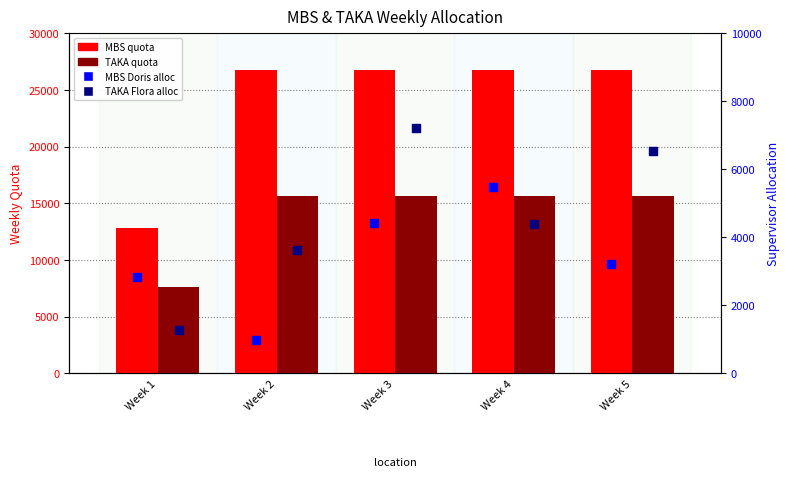

Is the value of TAKA Flora alloc at Week 2 greater than the value of MBS Doris alloc at Week 3?

No